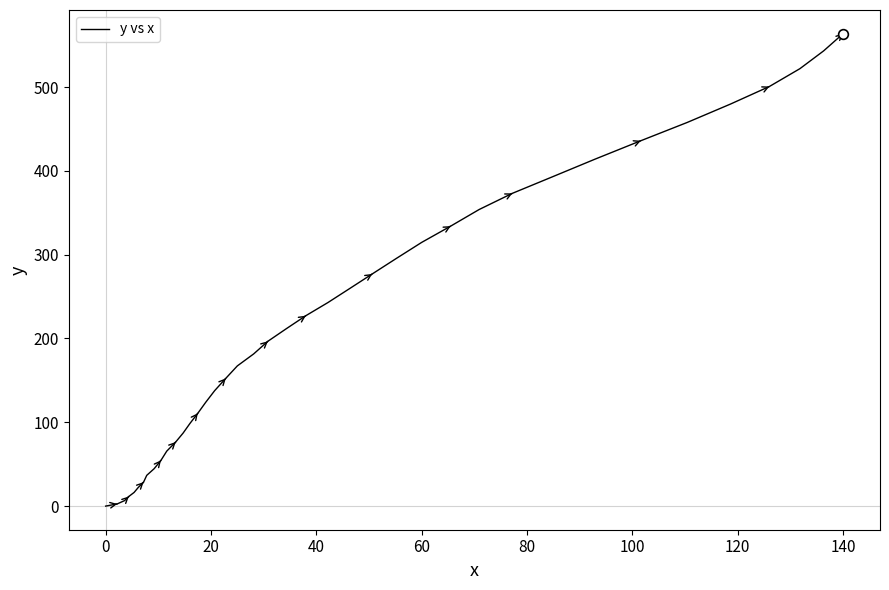

What is the maximum value shown in the chart?

563.8